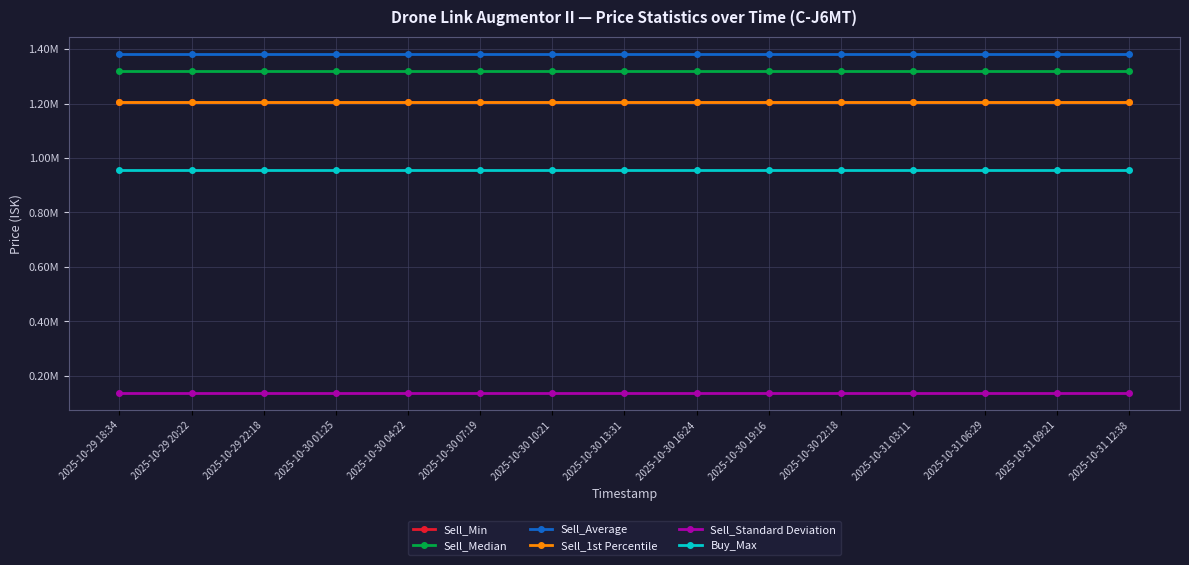

Which has a higher value, 2025-10-31 06:29 or 2025-10-31 12:38?

2025-10-31 06:29